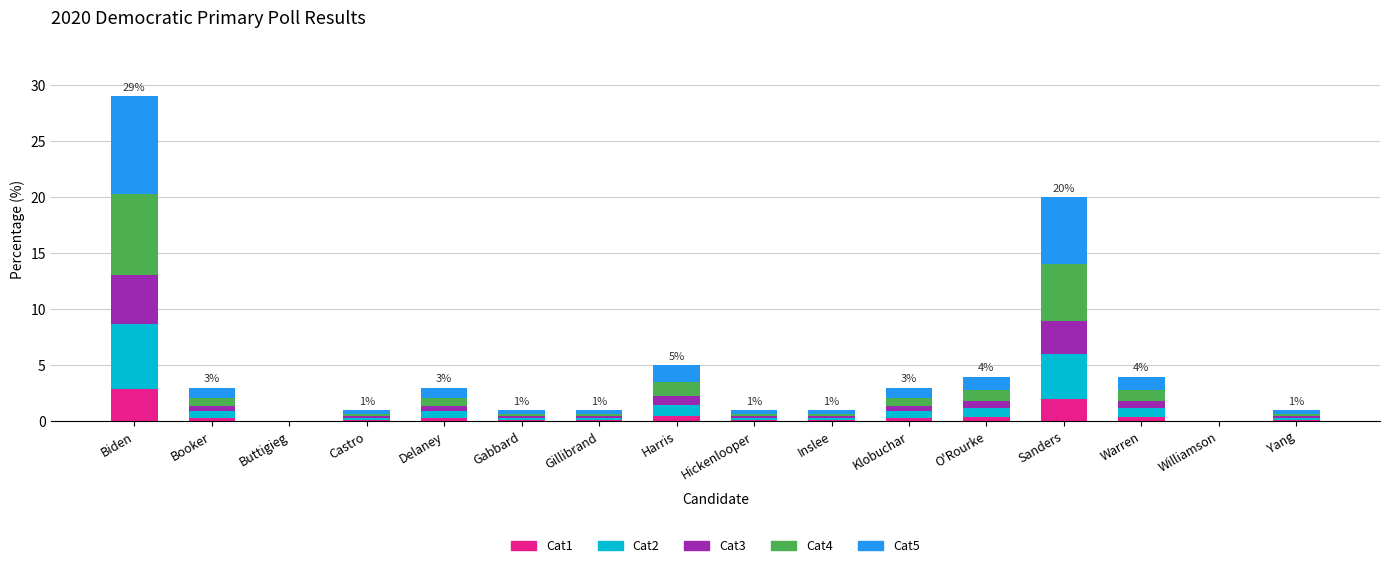

At which category is the sum across all series the highest?

Biden